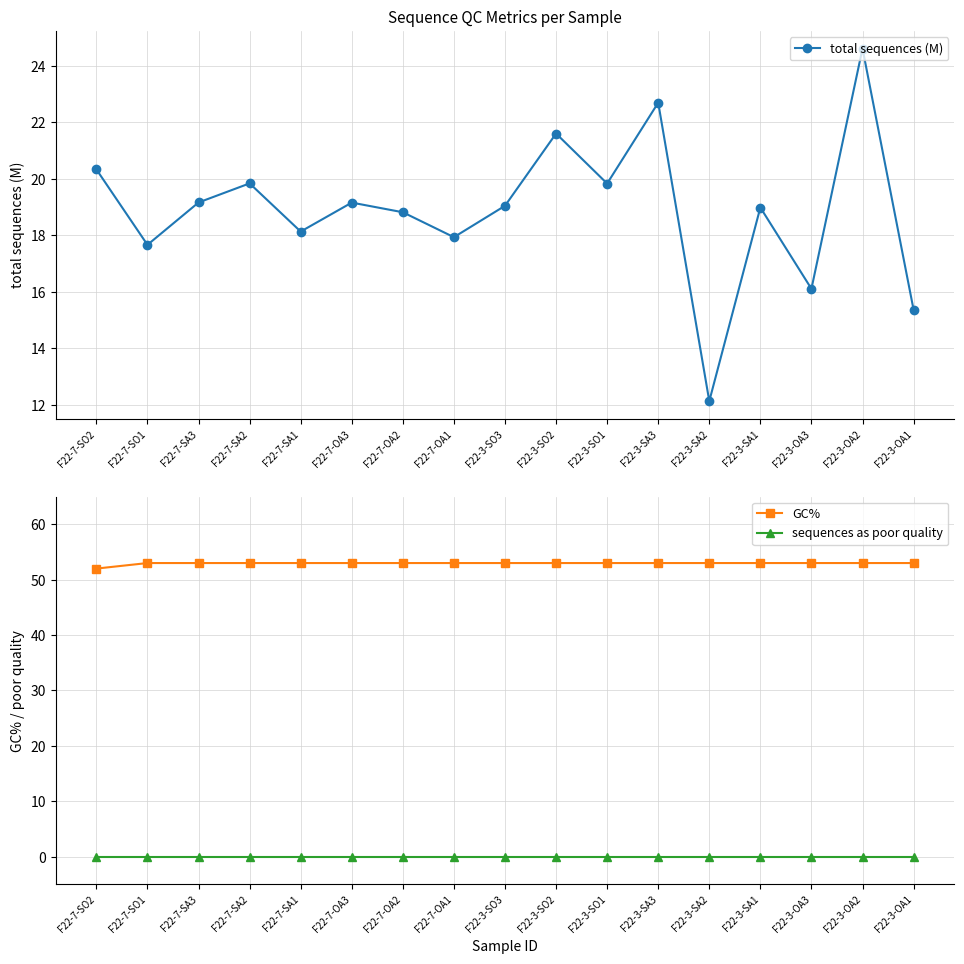

What is the minimum value for total sequences (M)?

12.1